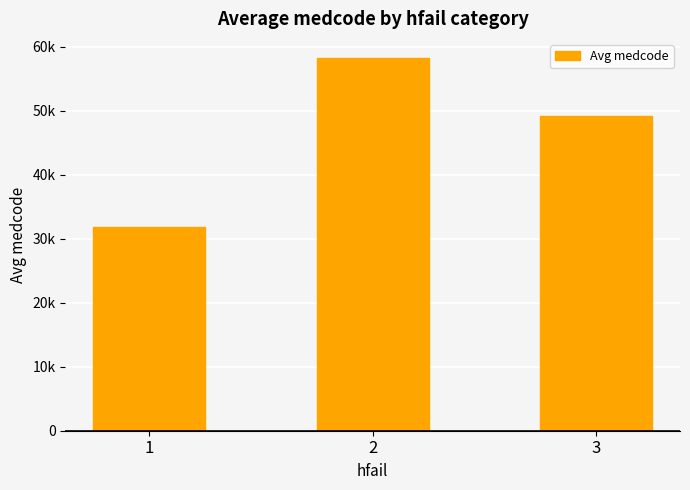

What is the value of the 1st bar from the left?

31798